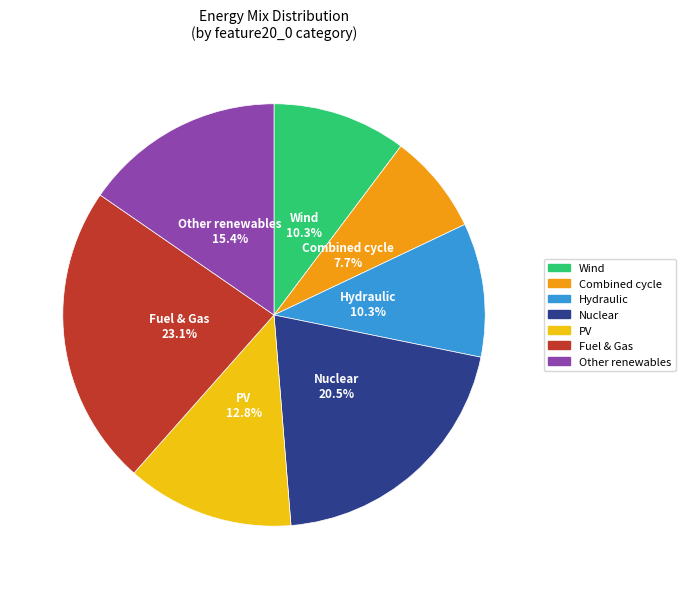

Is there any slice that represents more than half of the pie?

No